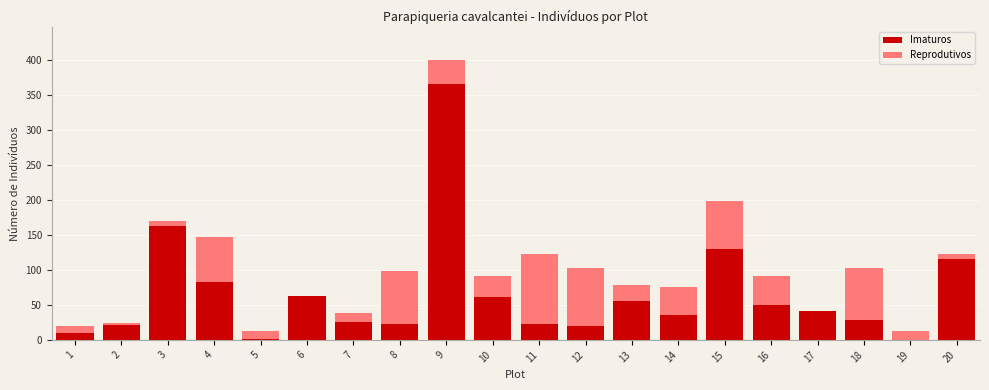

The Imaturos series shows 61 at 10. True or false?

True